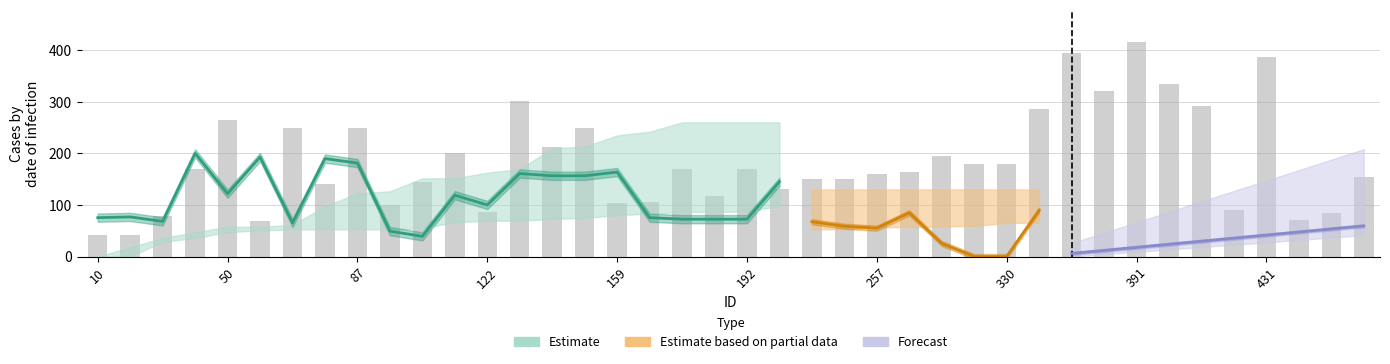

How many categories are shown in the chart?

40